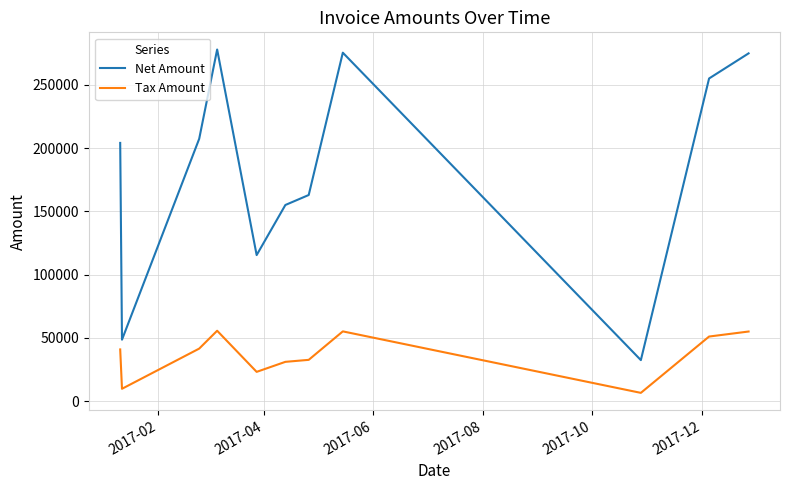

Which series has the largest total across all categories?

Net Amount